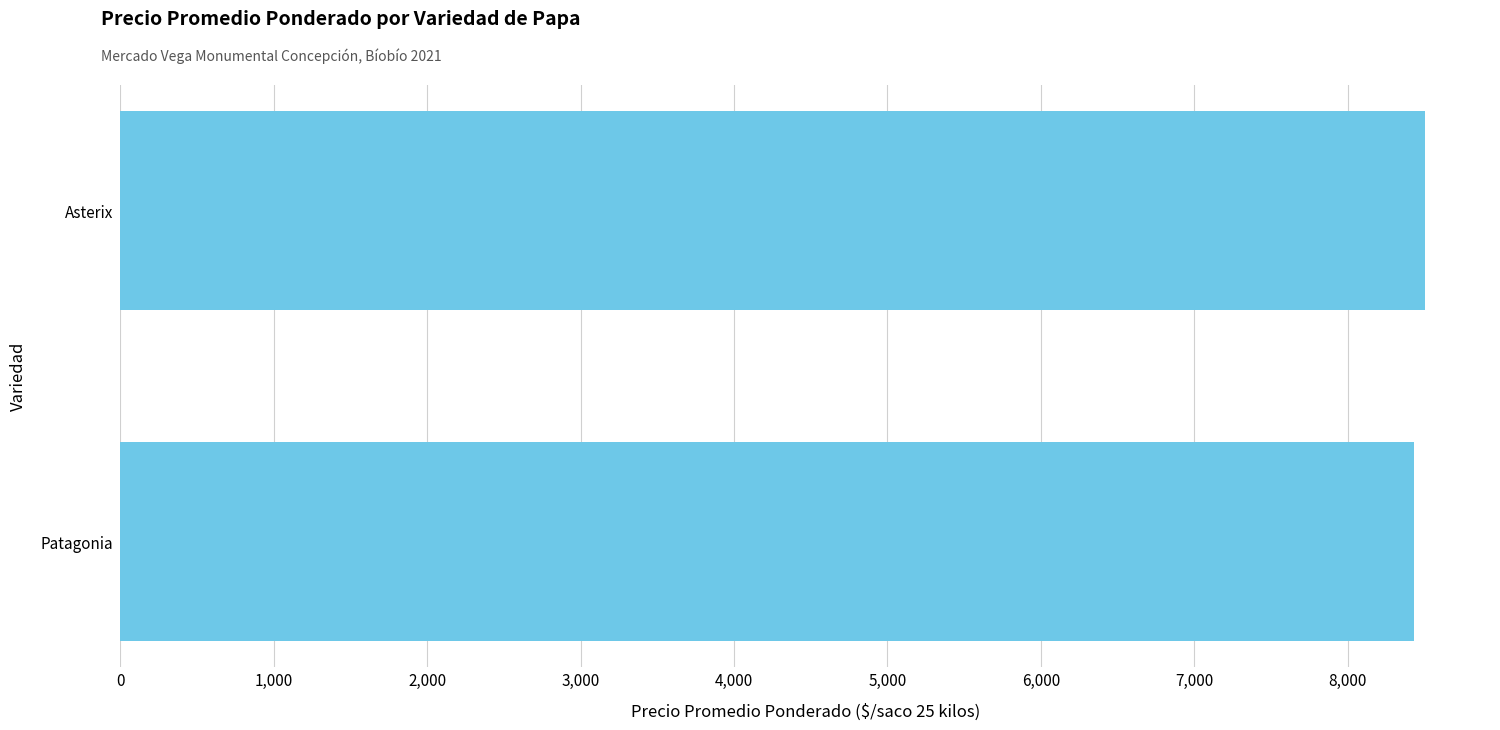

Reading bottom to top, list all the values displayed in this chart.

Patagonia=8435.3	Asterix=8502.4